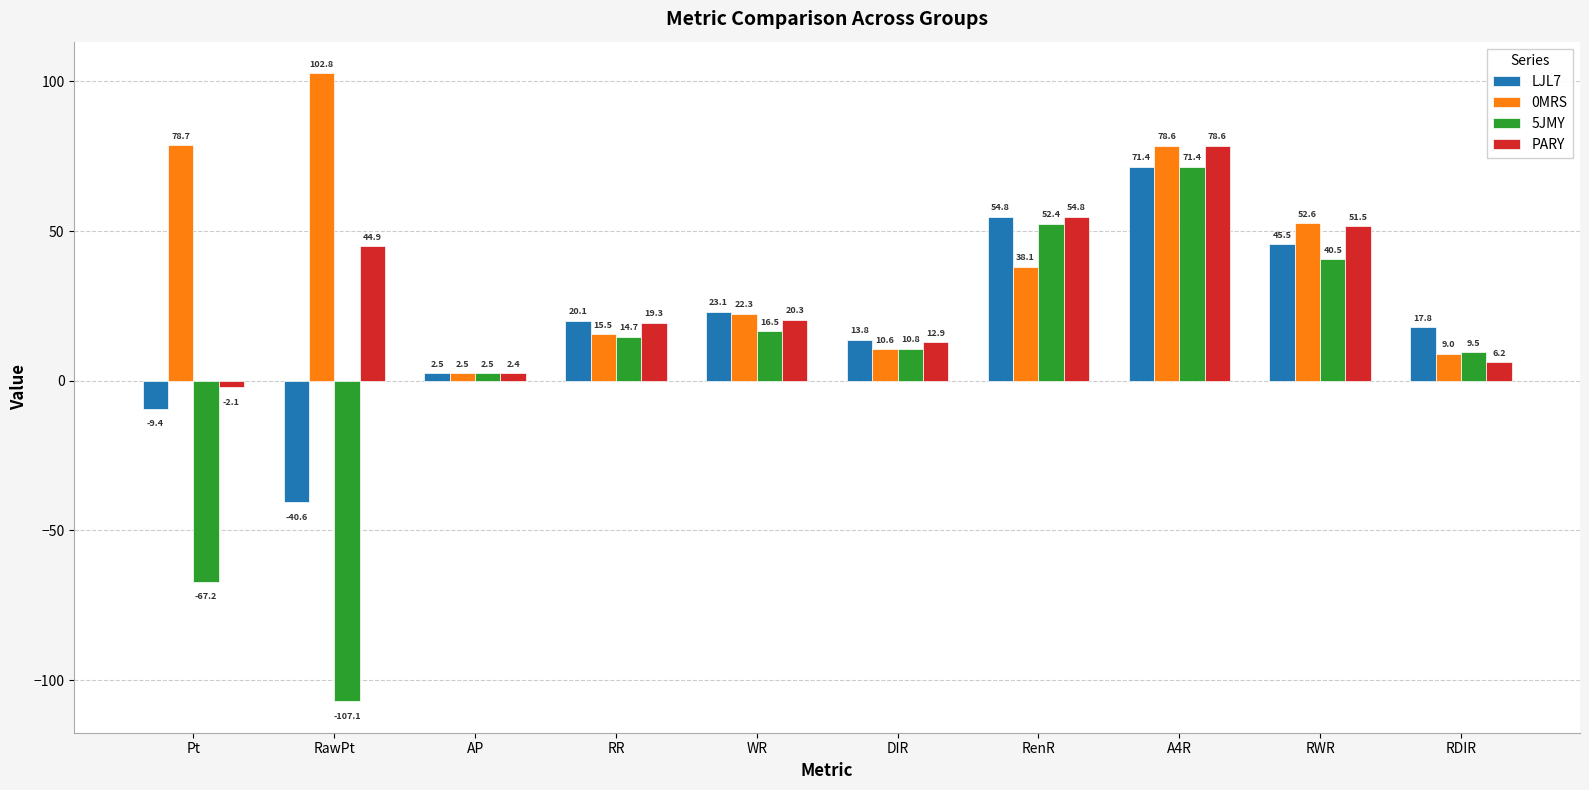

What is the difference between the PARY values at RR and RWR?

32.2